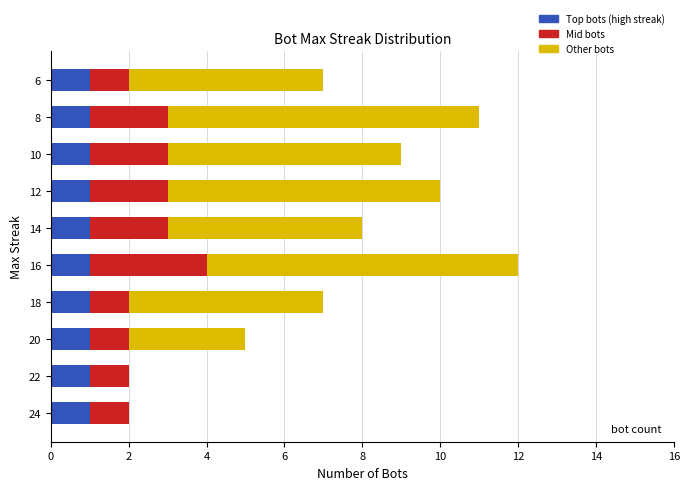

At which category is the sum across all series the highest?

16